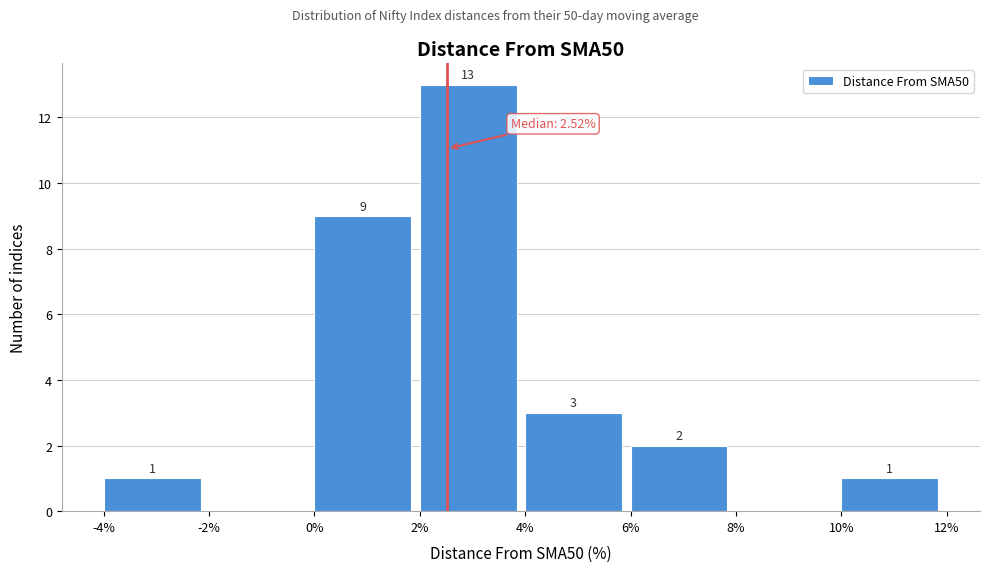

Which range on the x-axis has the tallest bar?

2% to 4%